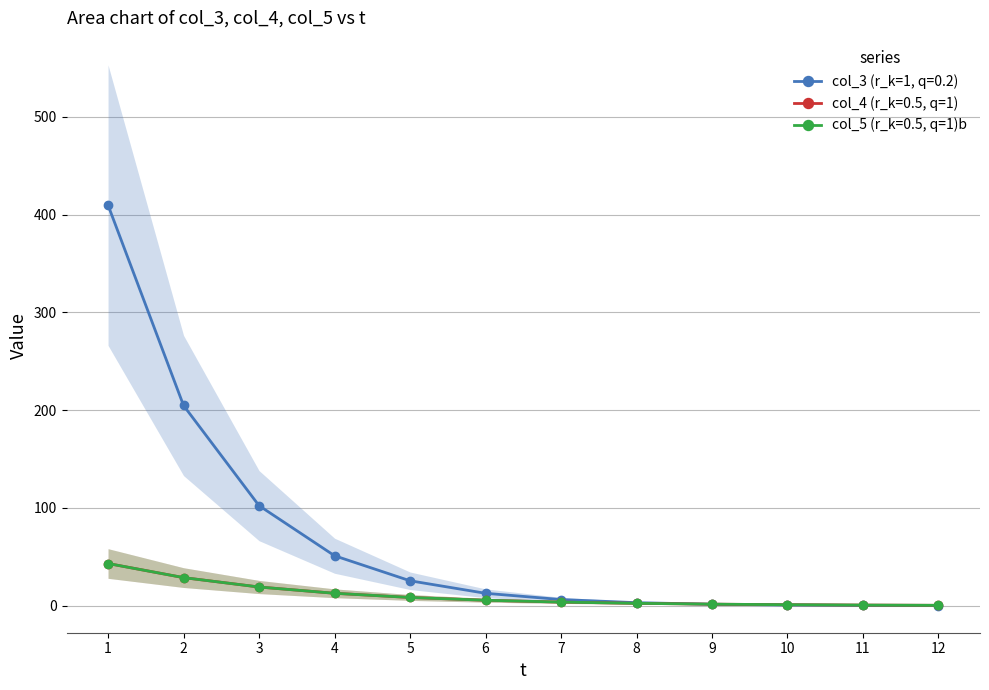

Is it true that col_4 (r_k=0.5, q=1) equals 1.7 at 9?

True